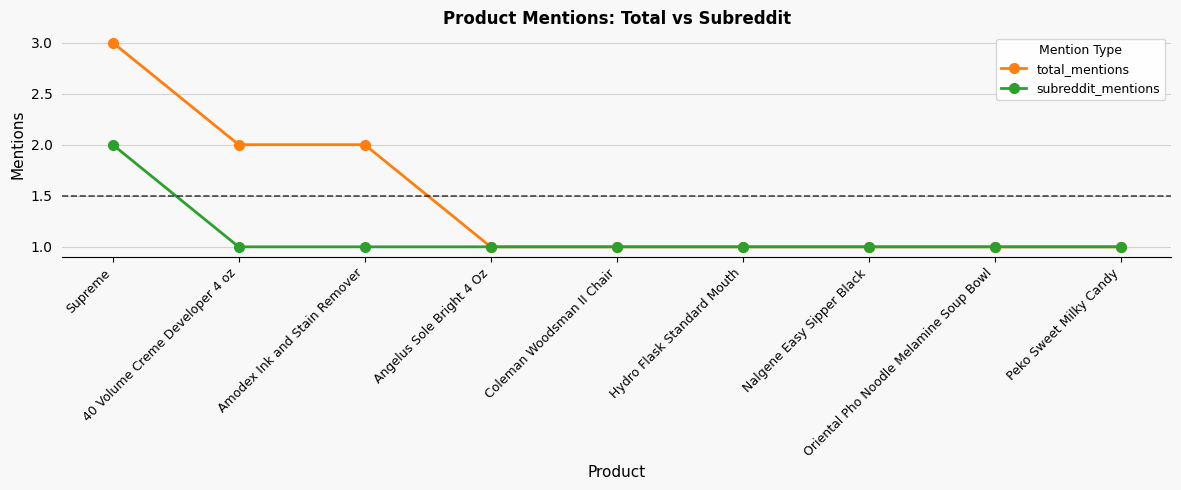

At which category is the sum across all series the highest?

Supreme